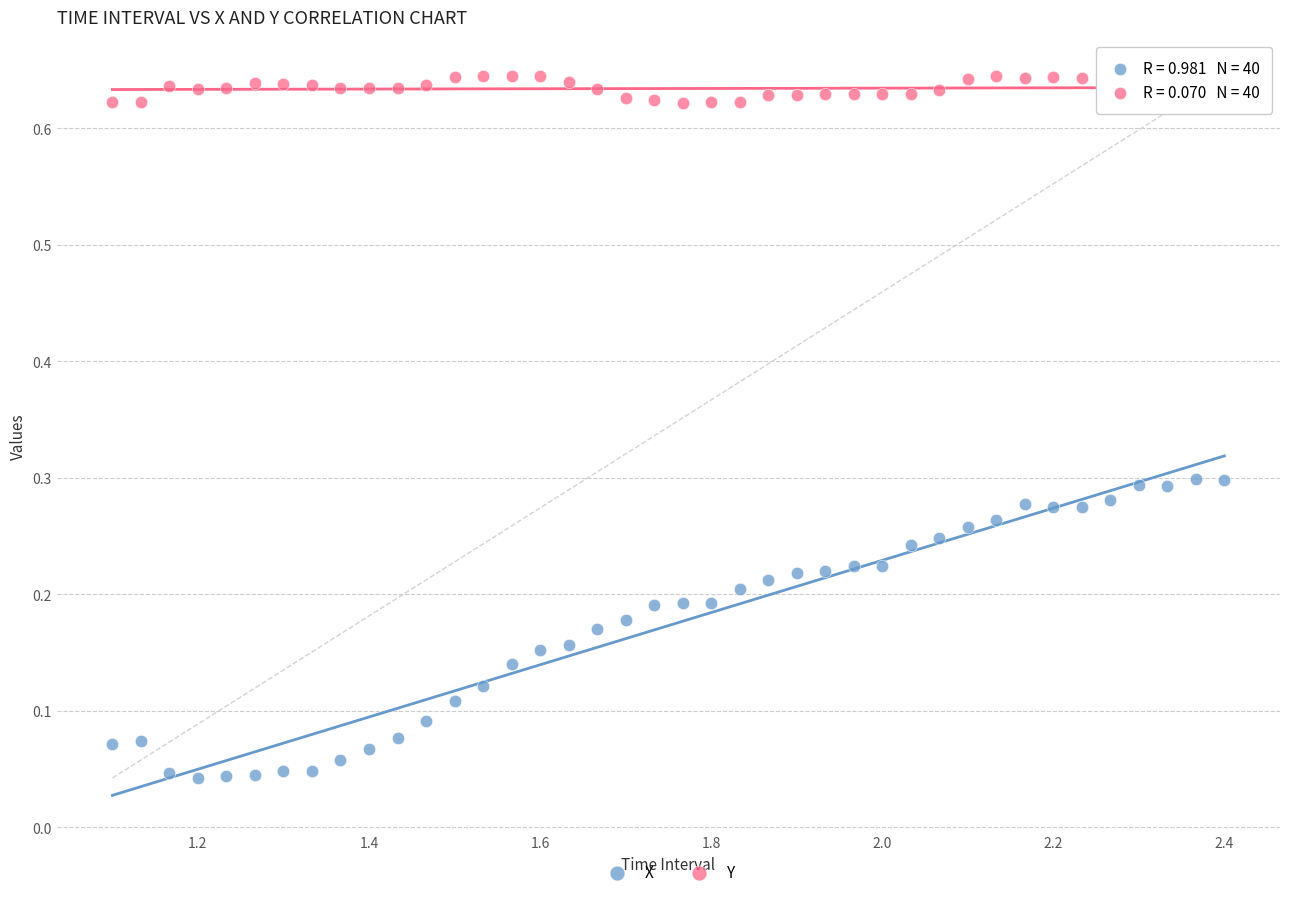

Which series contains the highest Y value?

Y